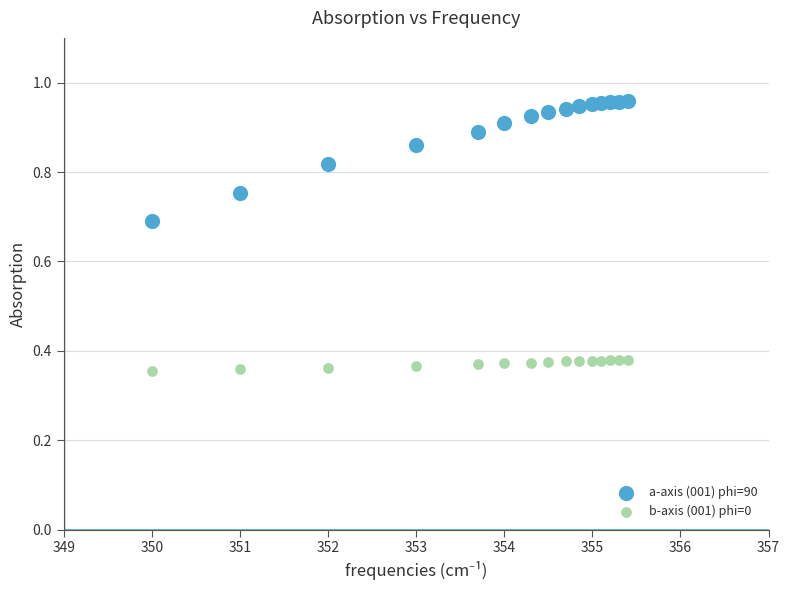

What are all the series names shown in the legend?

a-axis (001) phi=90, b-axis (001) phi=0